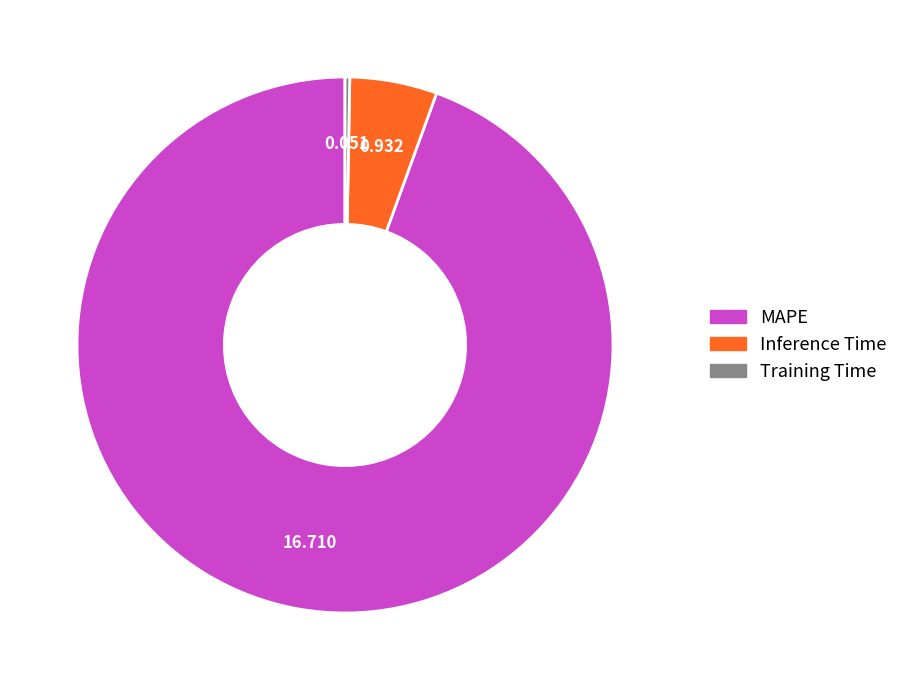

Rank the categories by value from lowest to highest.

Training Time, Inference Time, MAPE